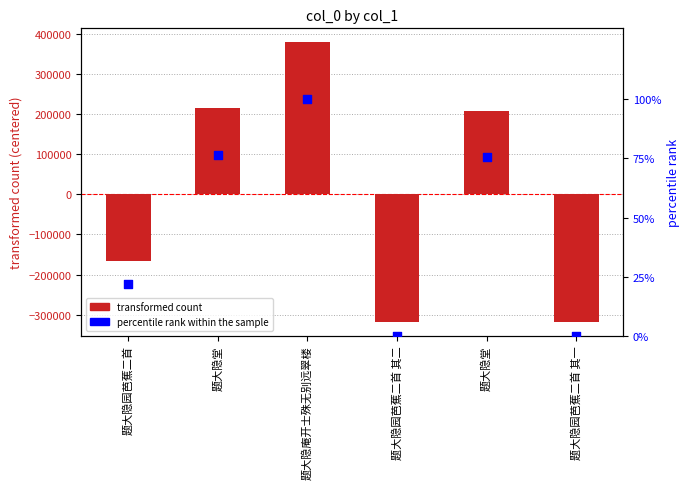

Which series has the widest spread of Y values?

col_0 (centered)